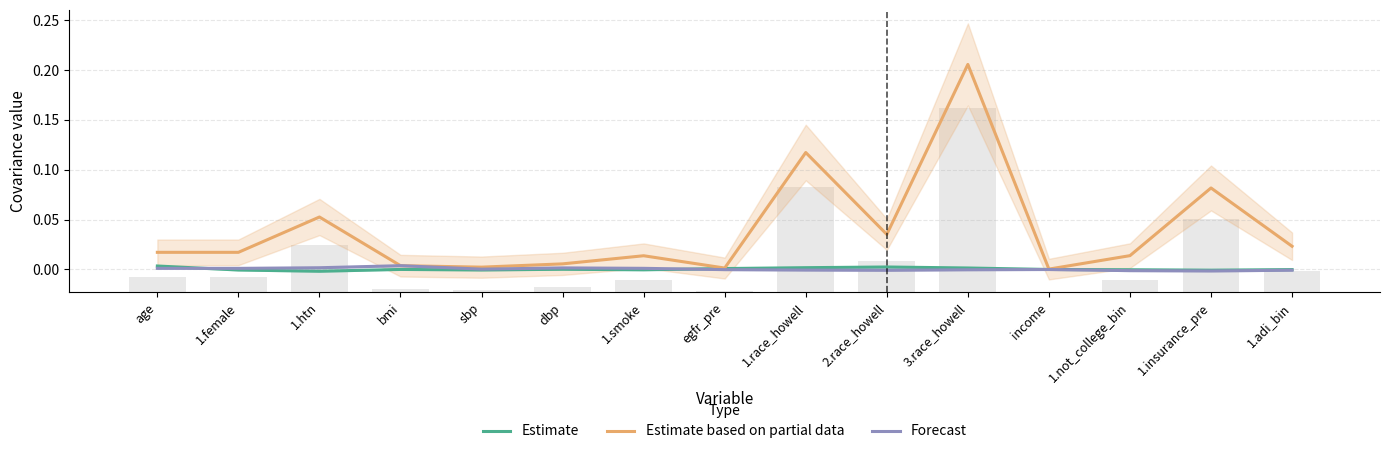

What is the label of the 11th bar from the left?

3.race_howell